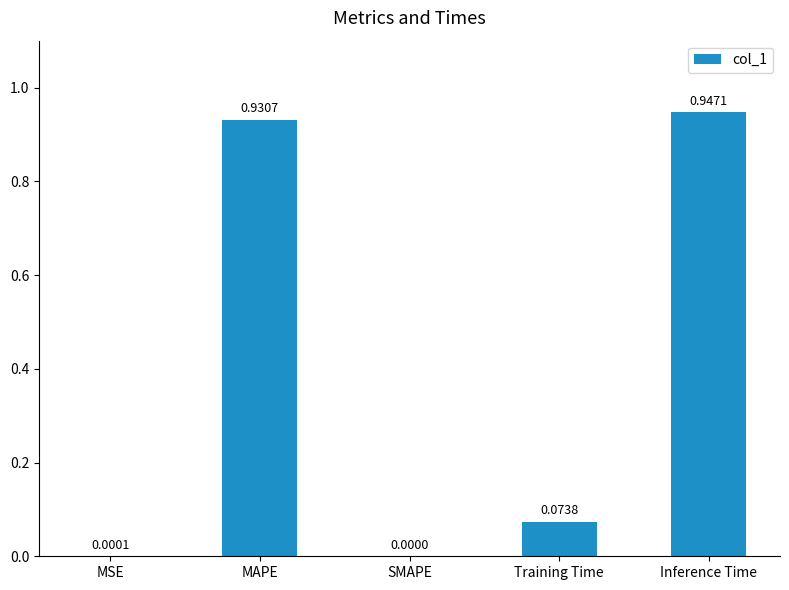

What is the change in value from SMAPE to Training Time?

+0.1